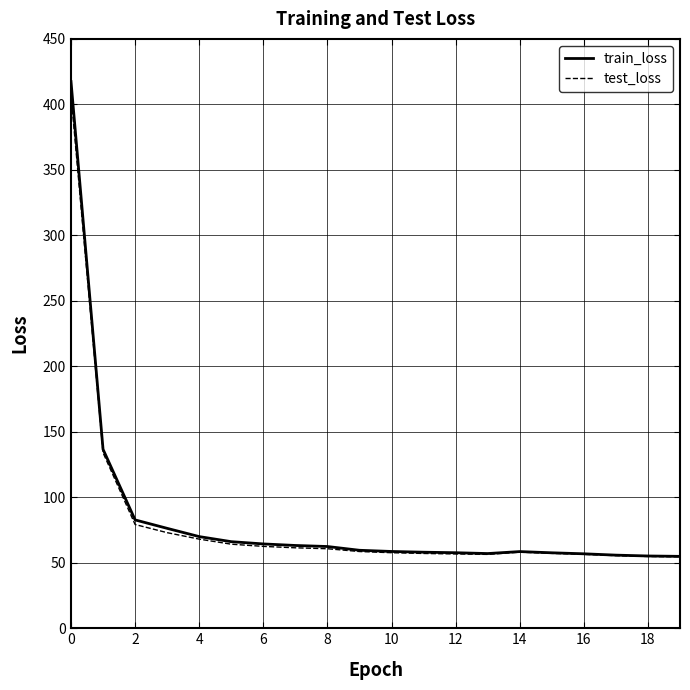

Which series has the widest spread of values?

train_loss